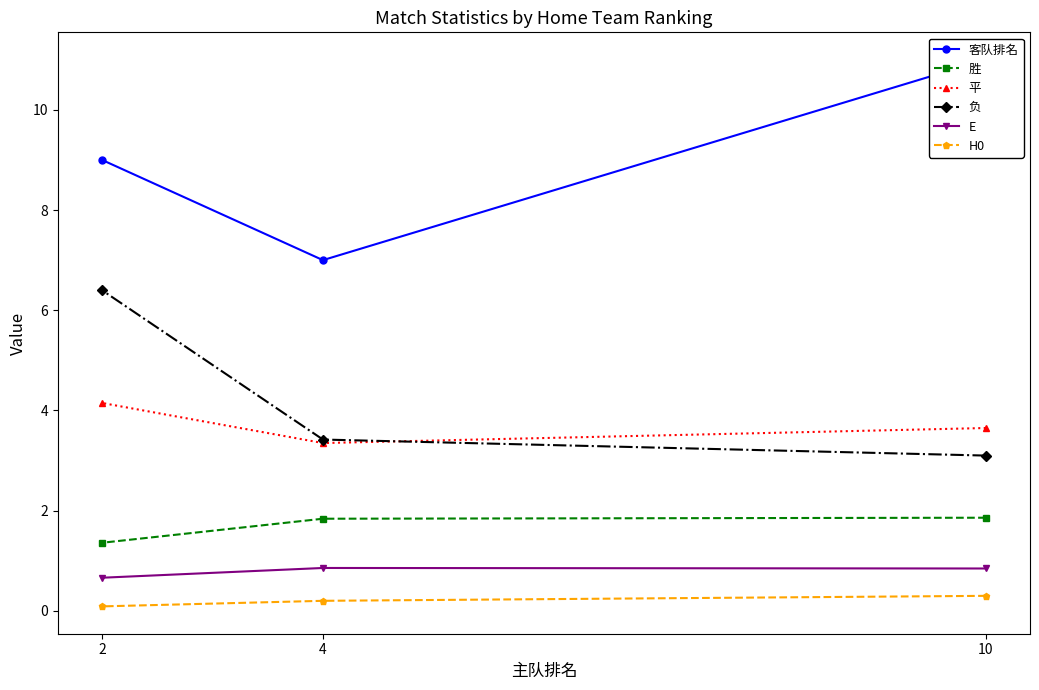

Rank the series at 10 from lowest to highest value.

H0, E, 胜, 负, 平, 客队排名